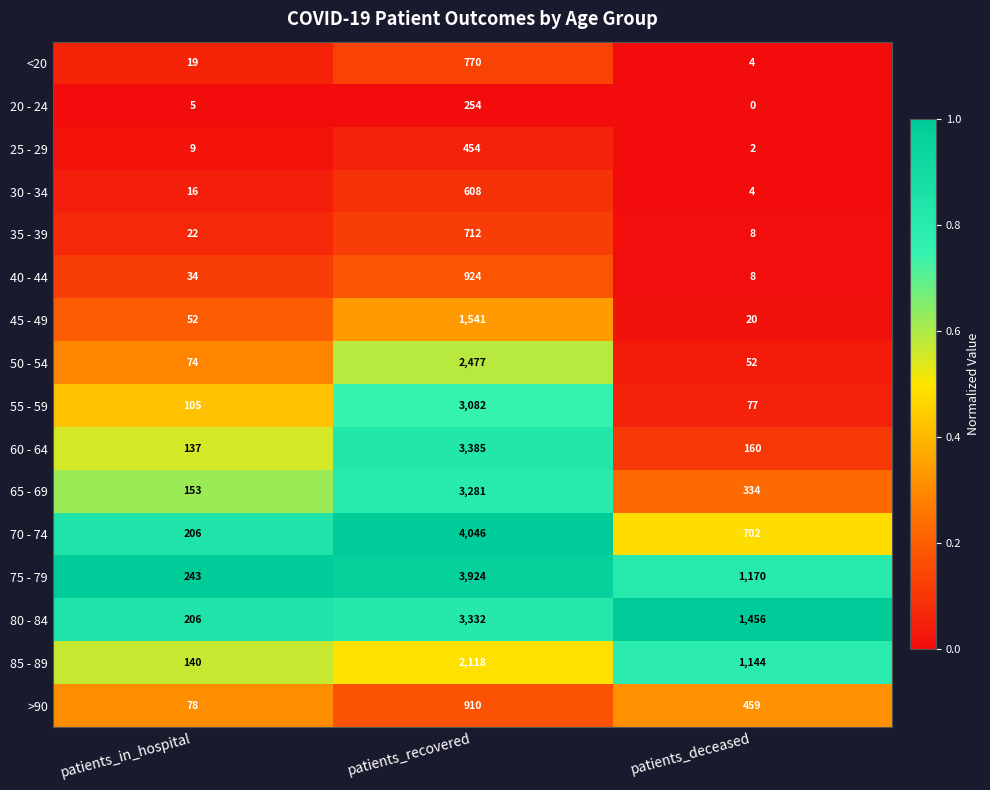

Which category has the lowest value in the 85 - 89 series?

patients_in_hospital